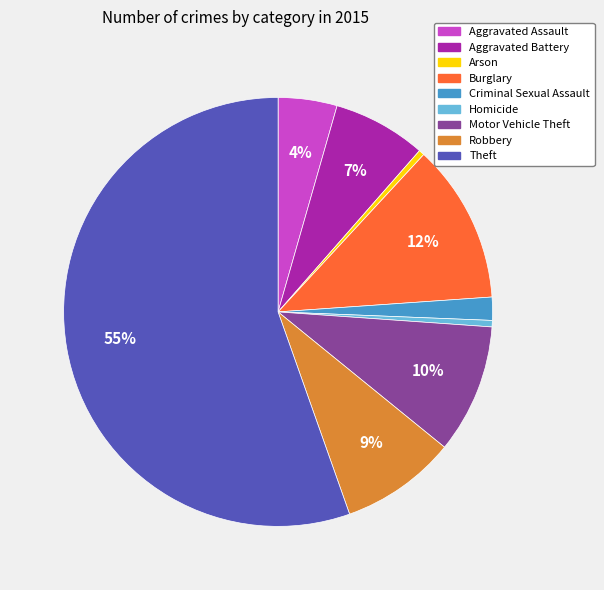

How many slices are in this pie chart?

9